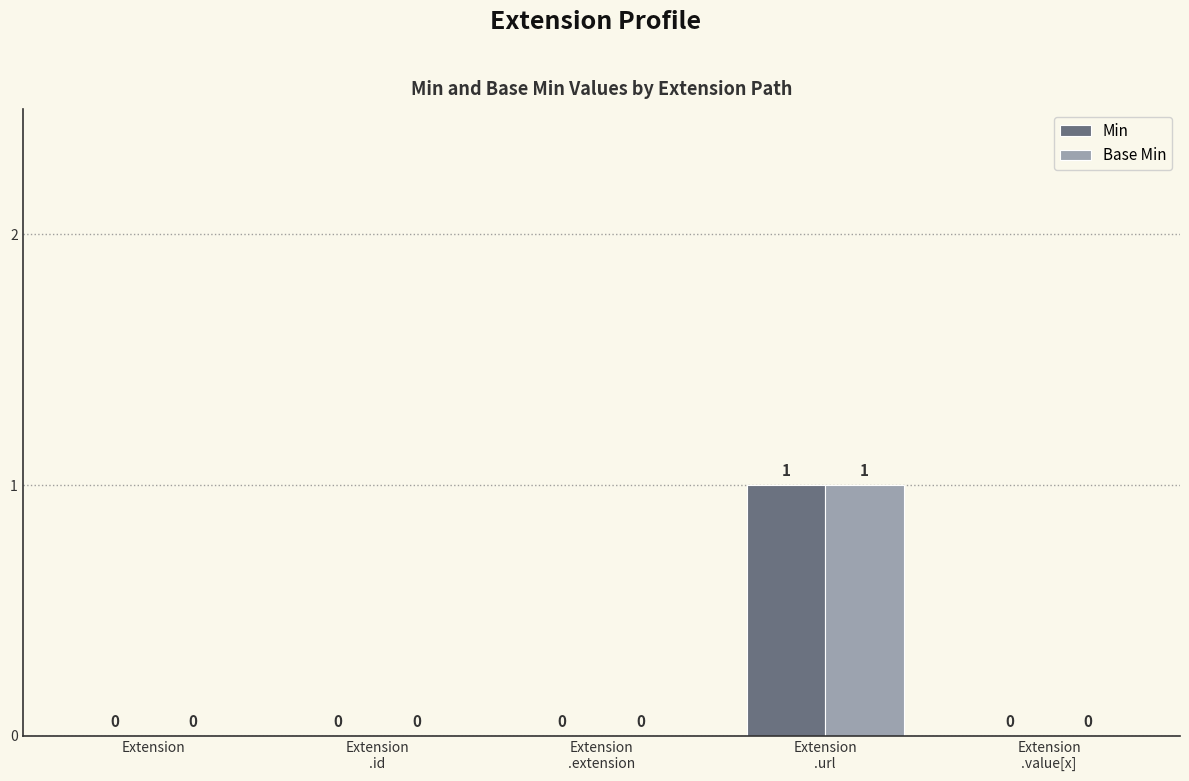

How many Min values are between 0 and 1?

5